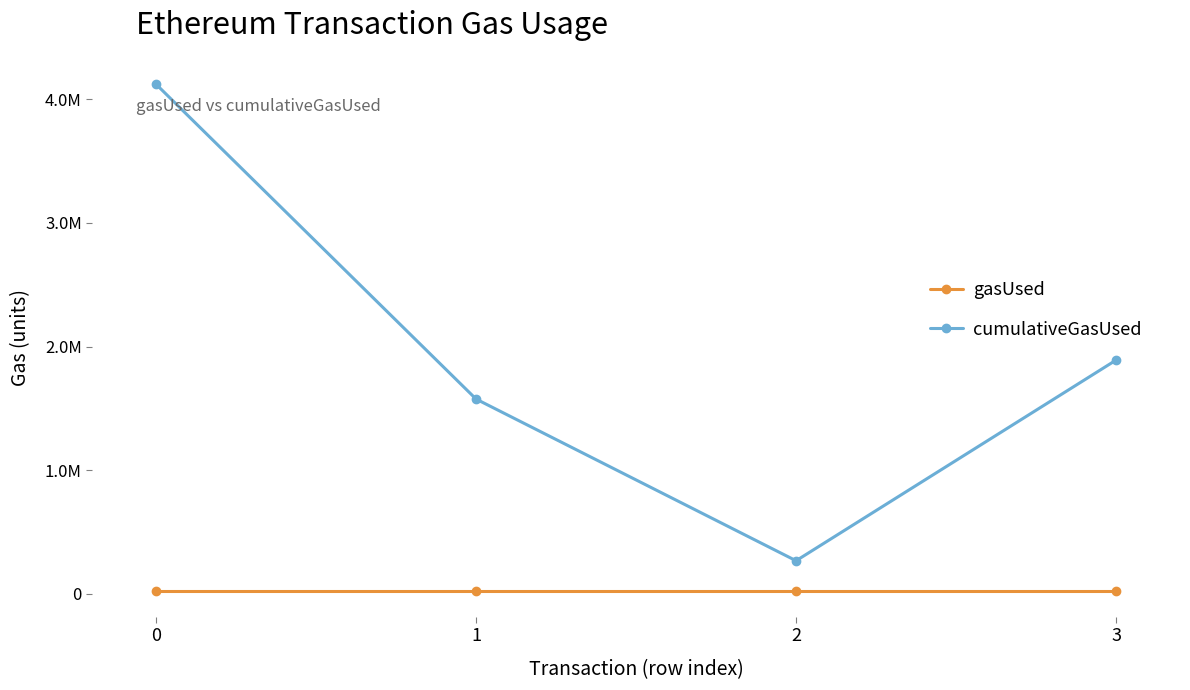

What is the lowest value of the gasUsed series?

21000